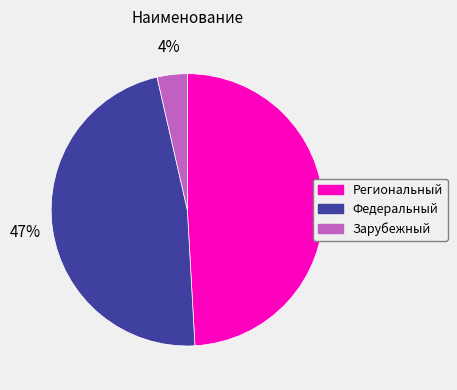

True or false: Зарубежный accounts for 4% of the total.

True